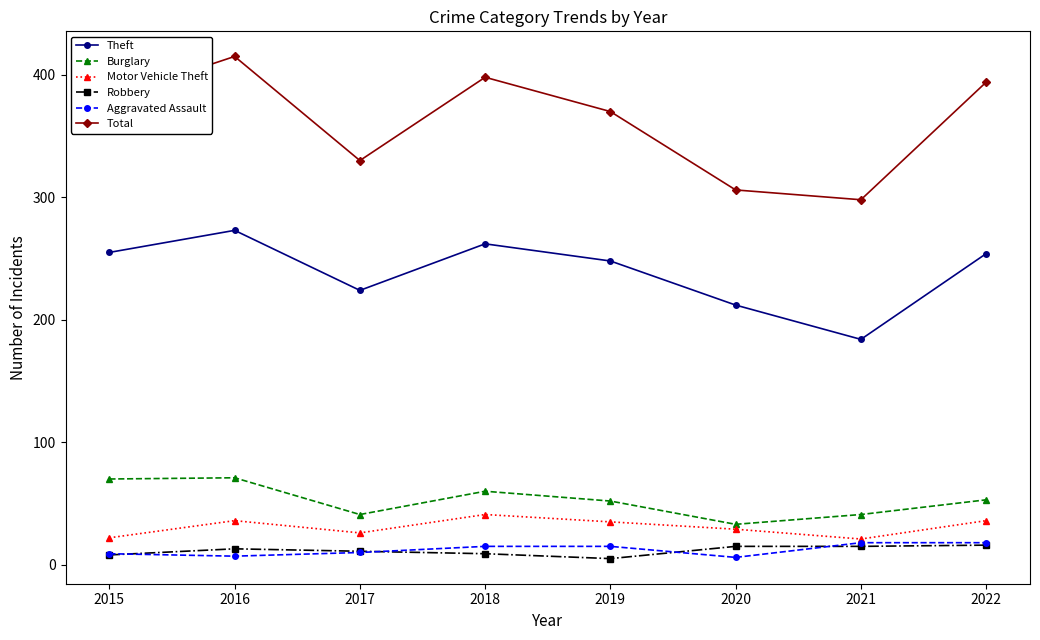

In Theft, how many points are lower than both neighbors (excluding endpoints)?

2